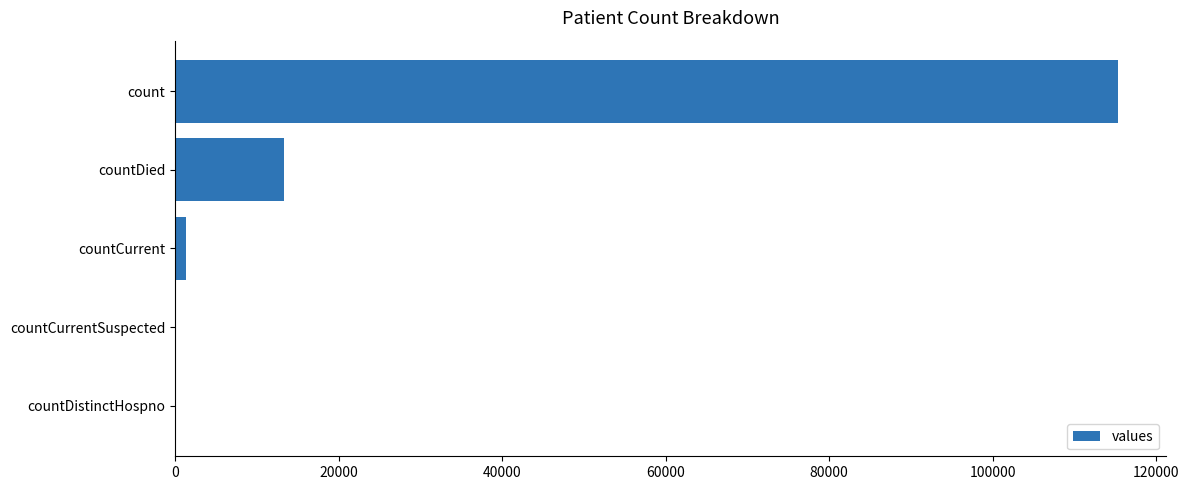

What is the greatest value displayed?

115379